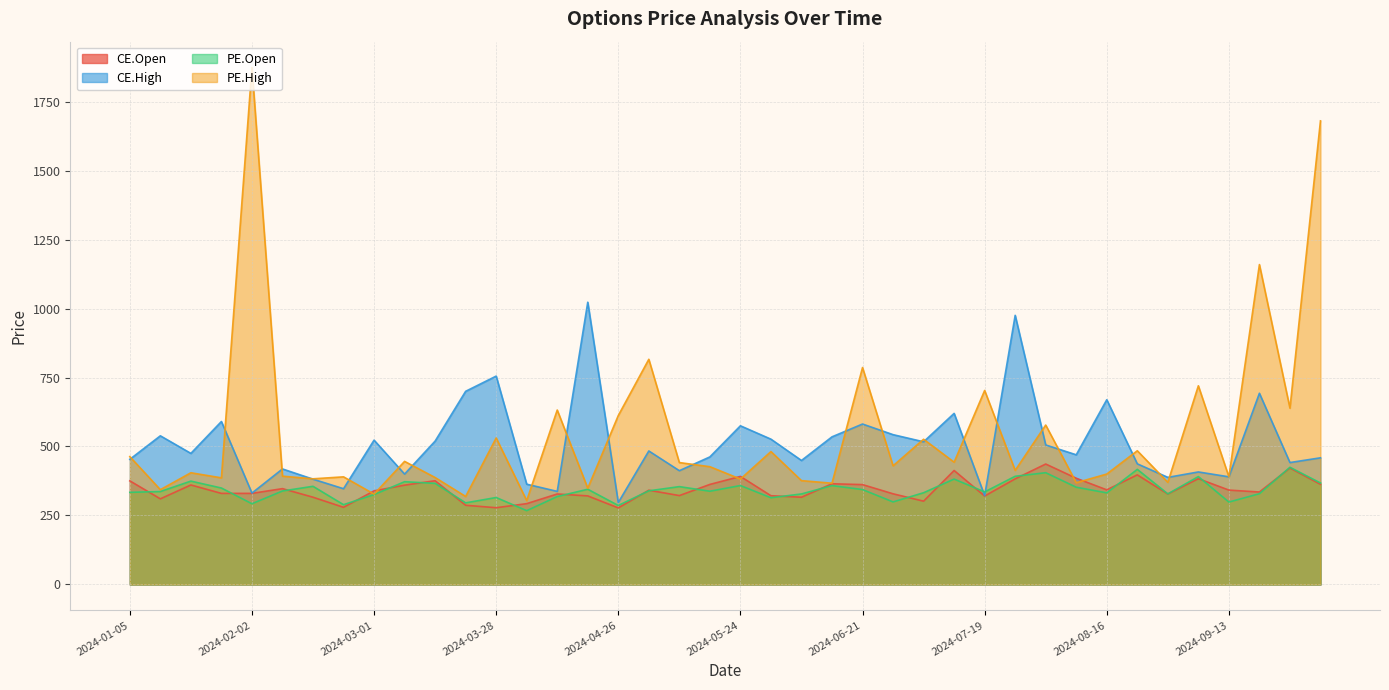

How many times do CE.Open and PE.High cross each other?

6